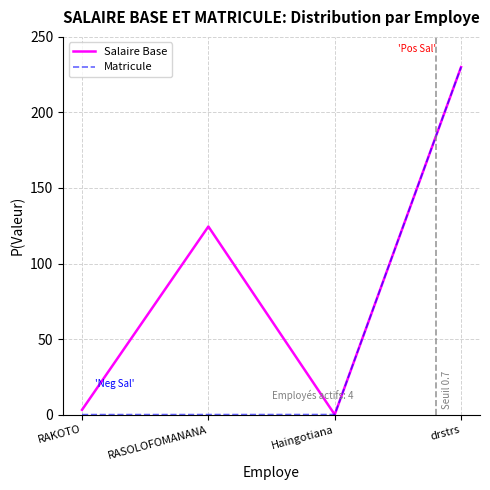

Rank the series at RASOLOFOMANANA from lowest to highest value.

Matricule, Salaire Base